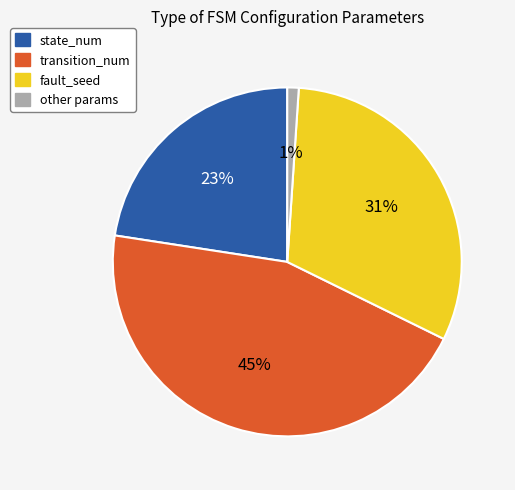

How many slices are in this pie chart?

4